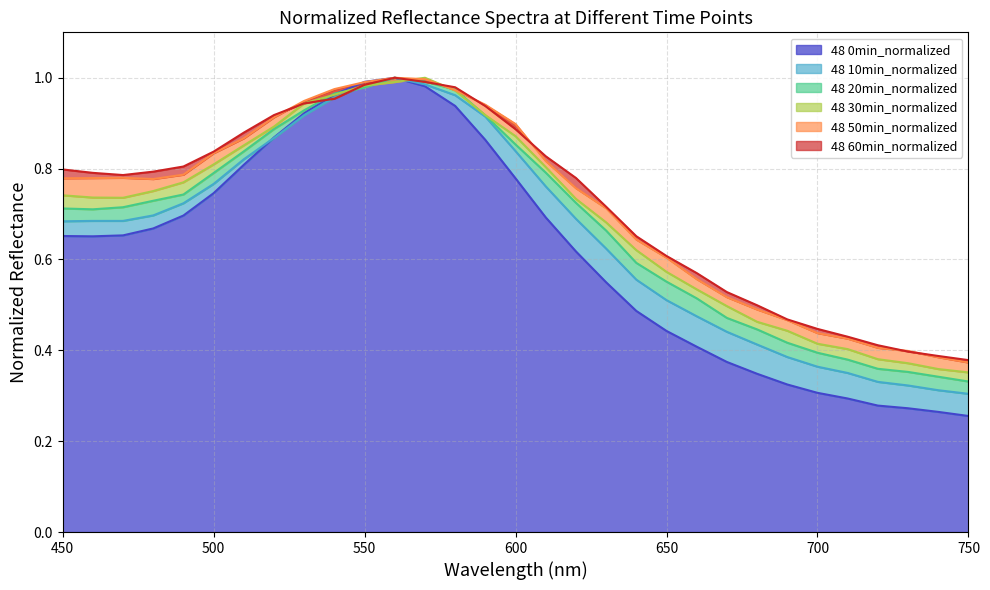

In 48 50min_normalized, how many points are higher than both neighbors (excluding endpoints)?

2